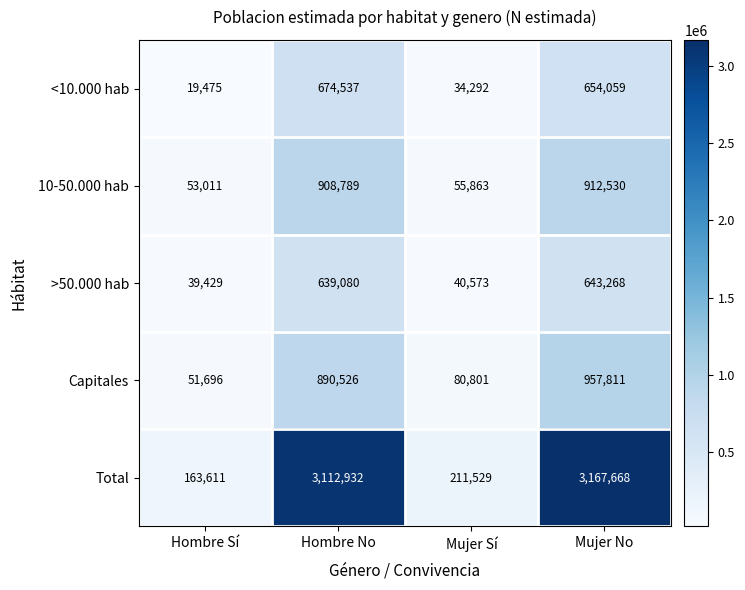

Count the number of data series in this chart.

5